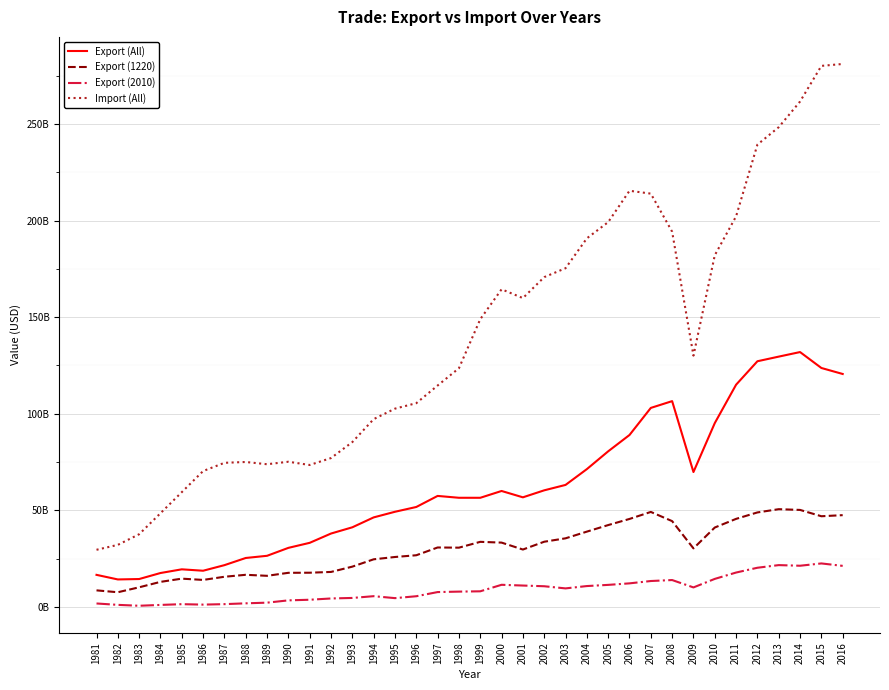

Does the chart display data point markers on the line(s)?

No